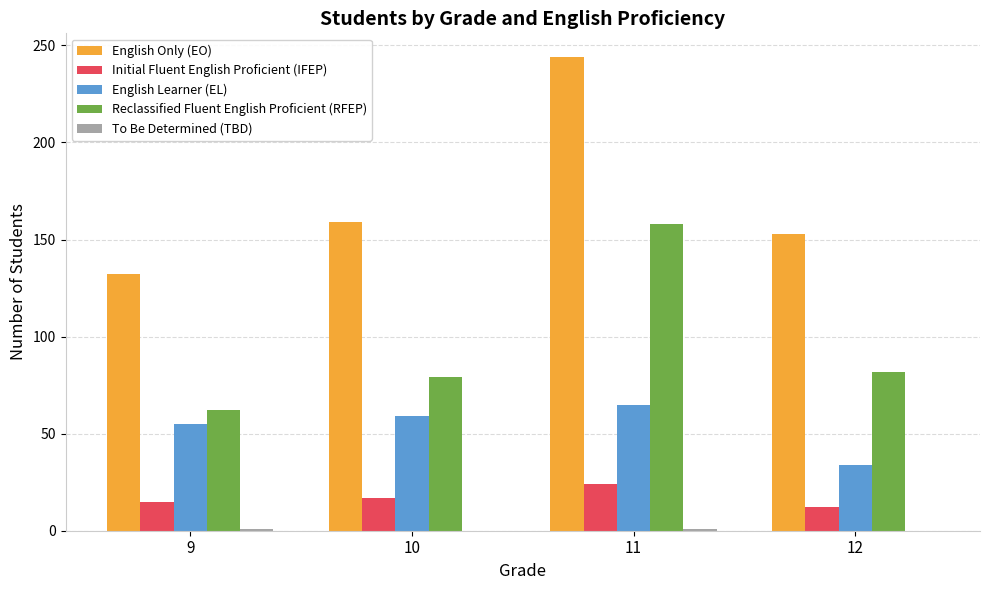

Between 11 and 12, which series saw the biggest shift?

English Only (EO)